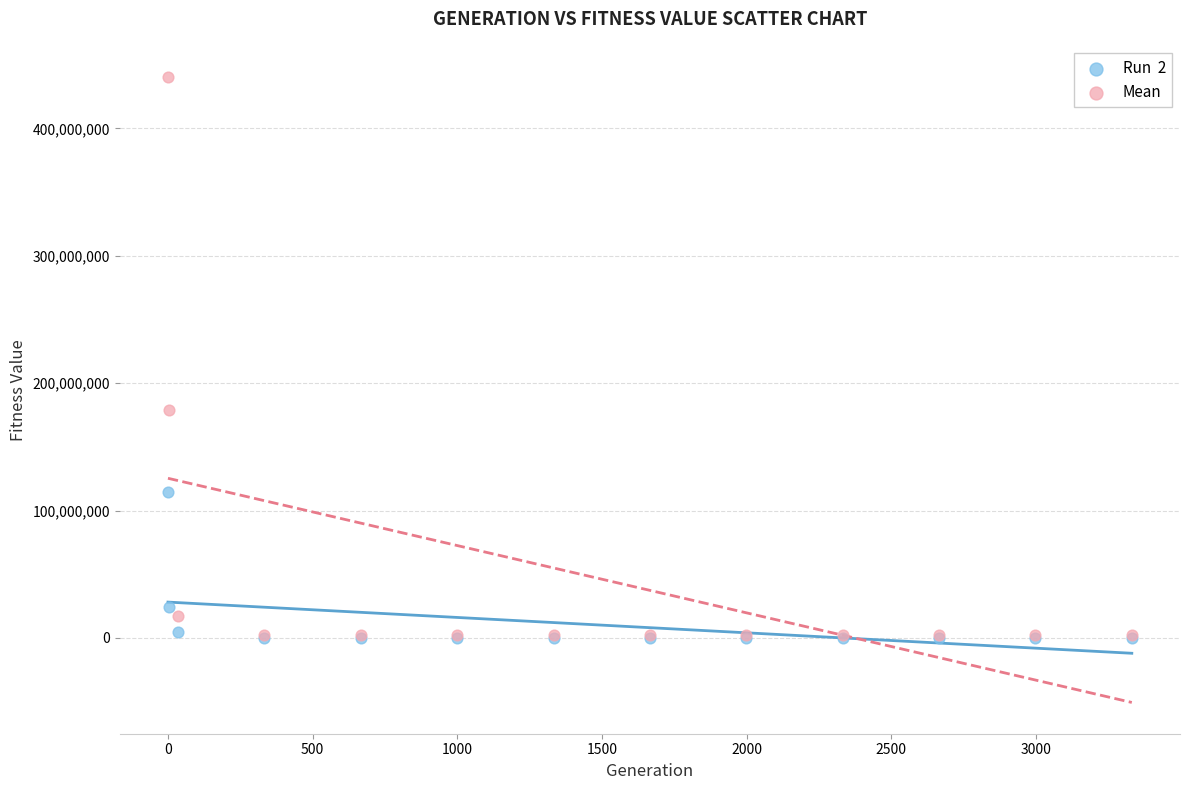

Across all series, what Y value is closest to 220180576?

179060910.5